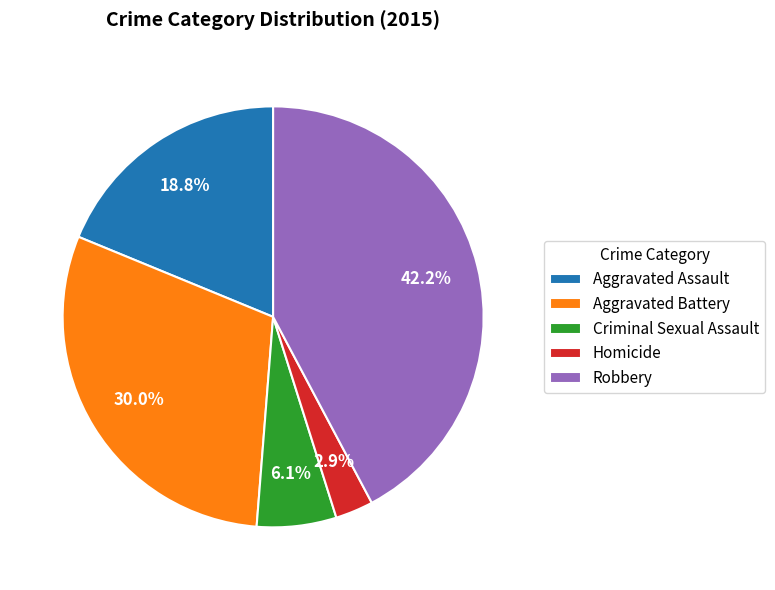

Is it true that Homicide is 3% of the pie?

True